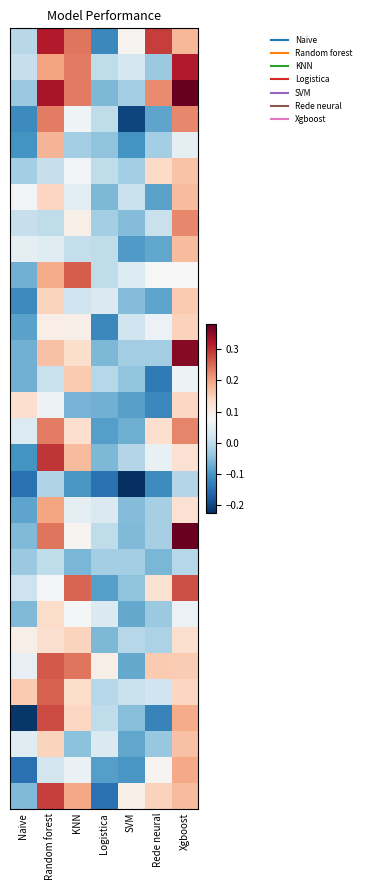

At which category is the sum across all series the highest?

Xgboost